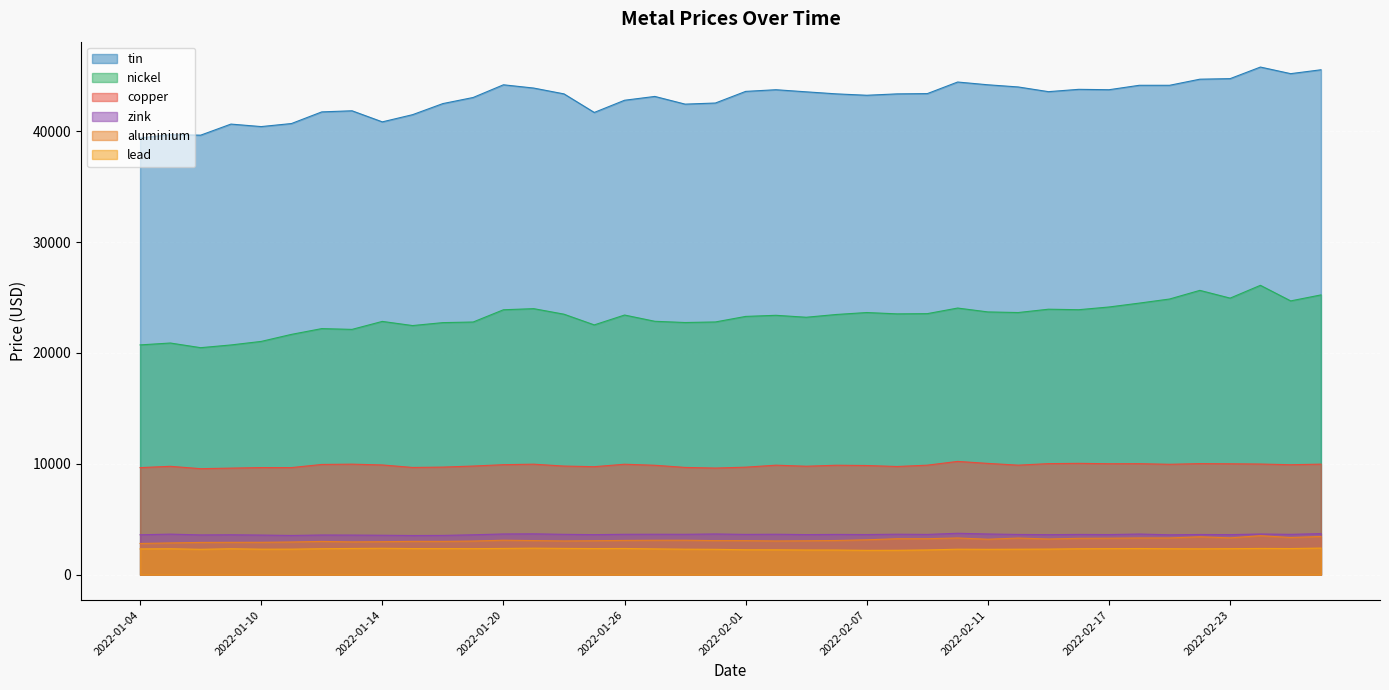

Rank the categories by aluminium value from lowest to highest.

2022-01-04, 2022-01-05, 2022-01-06, 2022-01-07, 2022-01-10, 2022-01-11, 2022-01-13, 2022-01-14, 2022-01-12, 2022-01-18, 2022-01-17, 2022-01-19, 2022-02-02, 2022-01-24, 2022-02-03, 2022-01-25, 2022-02-01, 2022-01-31, 2022-01-21, 2022-02-04, 2022-01-26, 2022-01-27, 2022-01-20, 2022-01-28, 2022-02-07, 2022-02-11, 2022-02-15, 2022-02-08, 2022-02-09, 2022-02-16, 2022-02-17, 2022-02-14, 2022-02-10, 2022-02-18, 2022-02-21, 2022-02-23, 2022-02-25, 2022-02-22, 2022-02-28, 2022-02-24